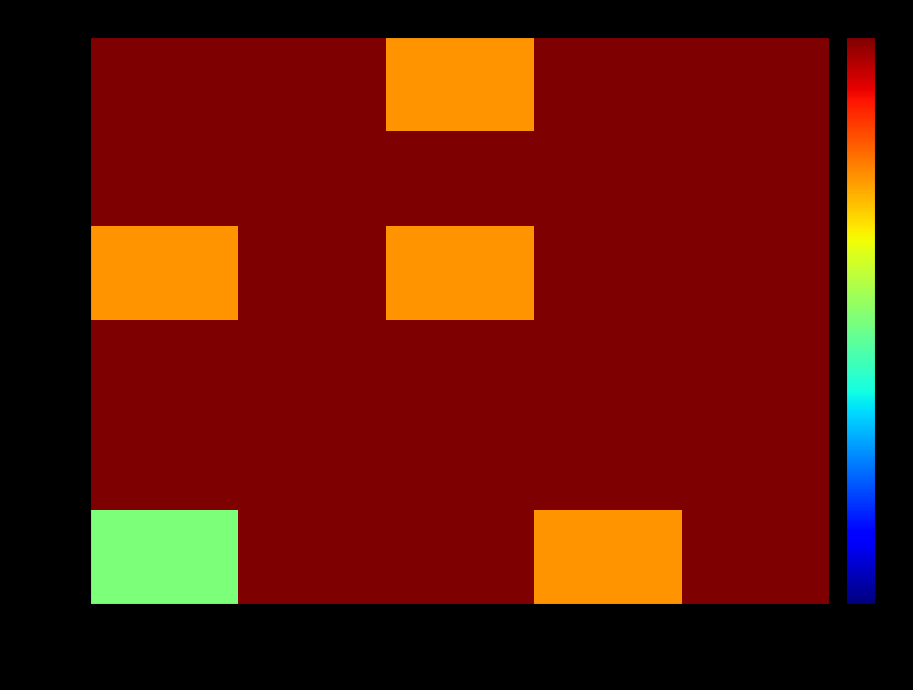

At which category is the sum across all series the highest?

Jerome W.